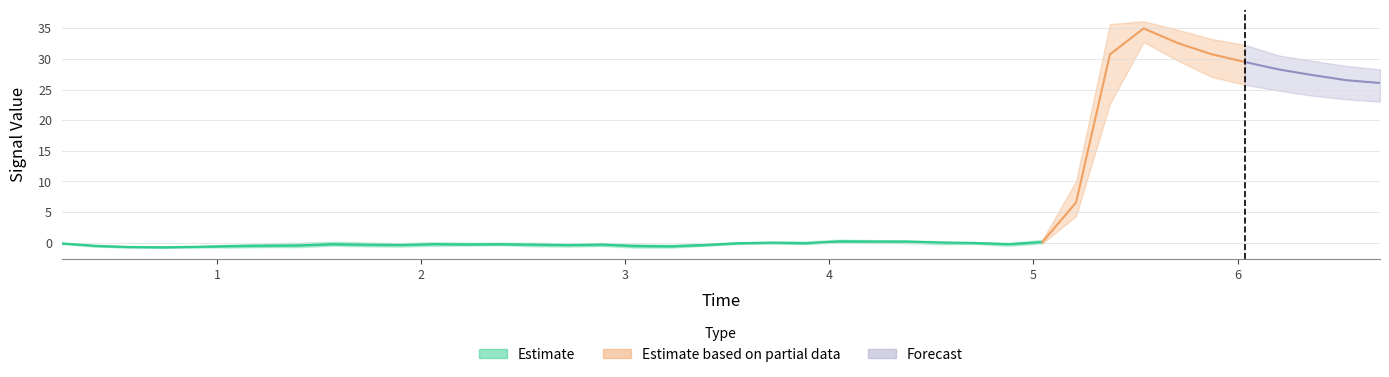

Which label corresponds to the smallest value in the chart?

0.736